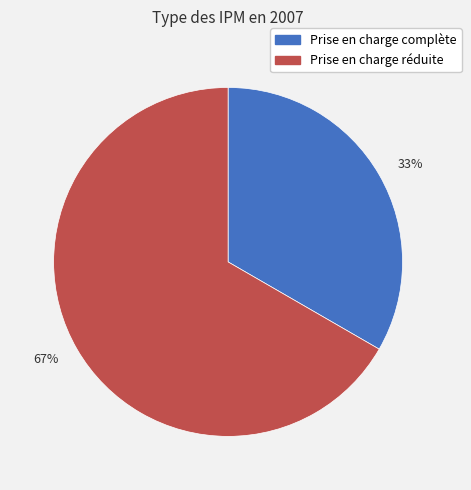

Is there a majority slice in this chart?

Yes